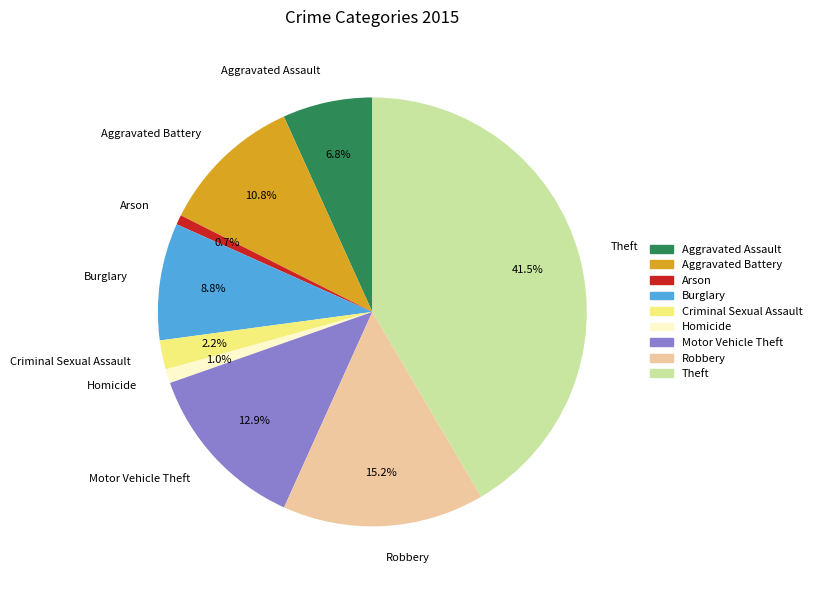

True or false: Aggravated Battery accounts for 1% of the total.

False